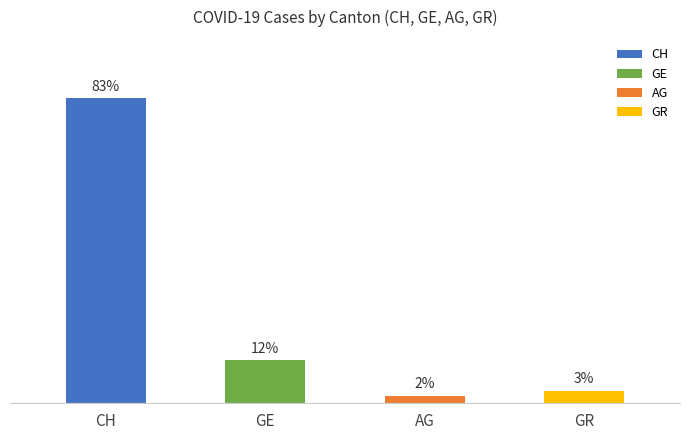

Does the chart contain any negative values?

No